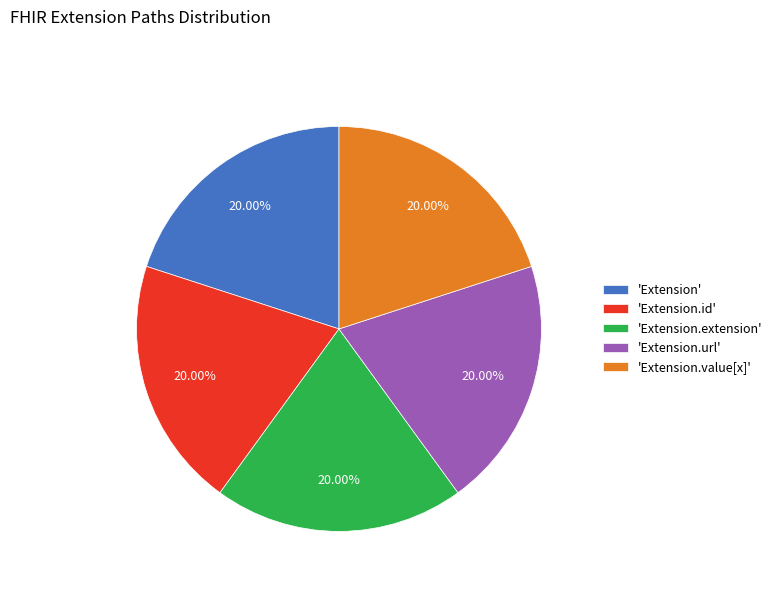

To the nearest percent, what is the average slice percentage?

20%